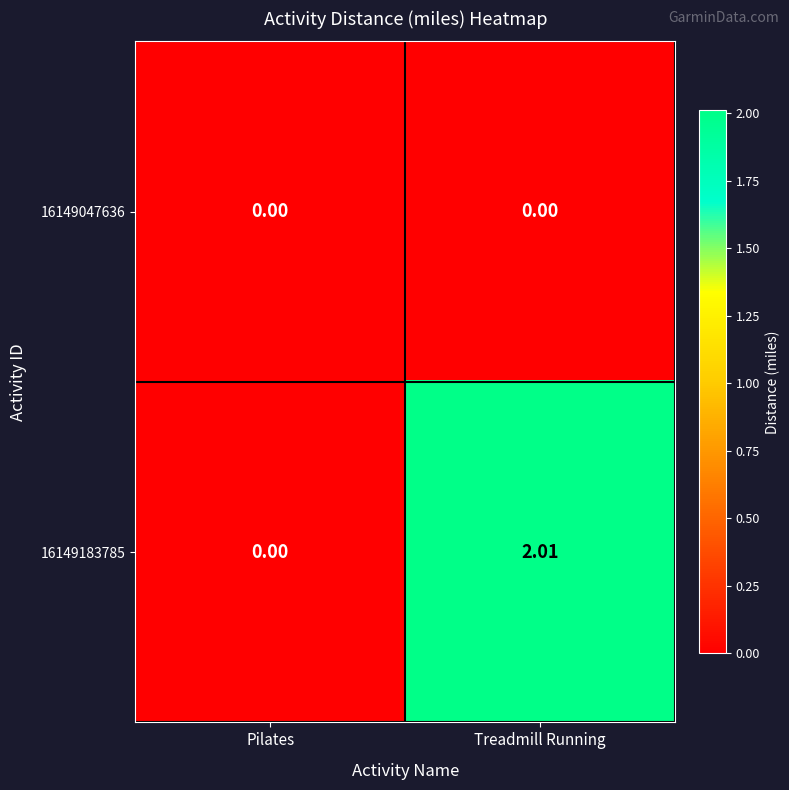

Rank the series at Treadmill Running from highest to lowest value.

16149183785, 16149047636